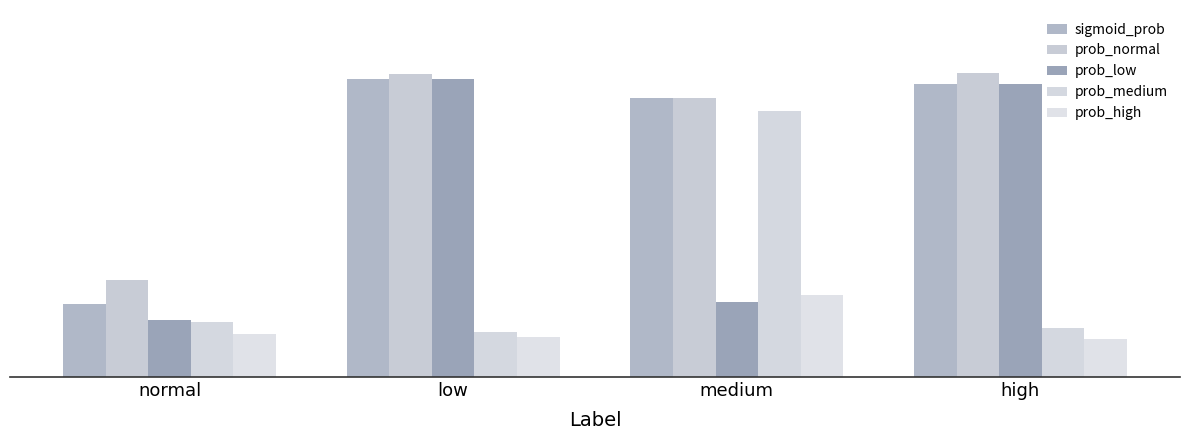

What is the value of the prob_high bar at the 2nd from the left?

0.1